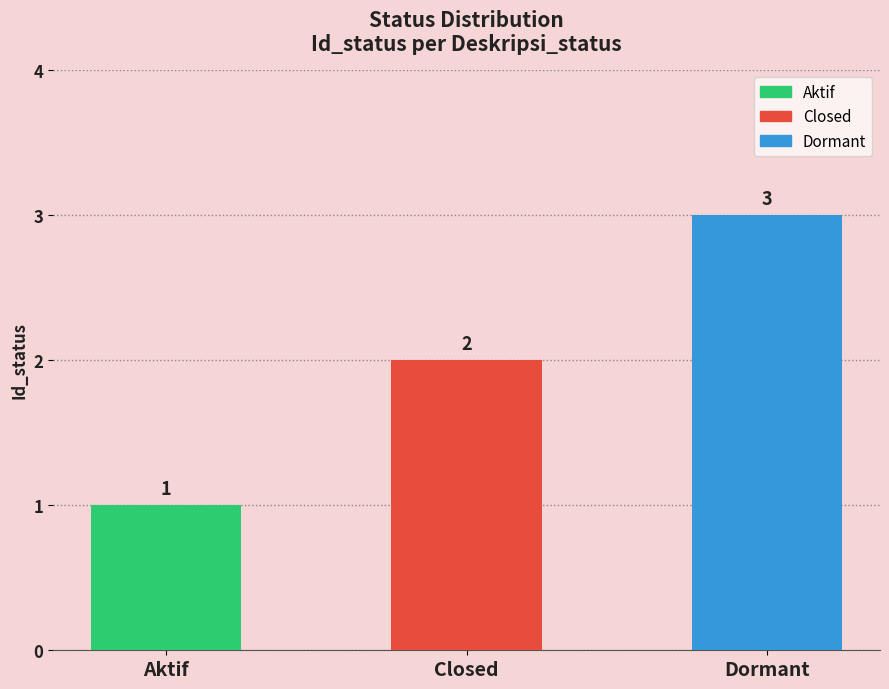

Reading left to right, what are all the values shown in this chart?

1	2	3